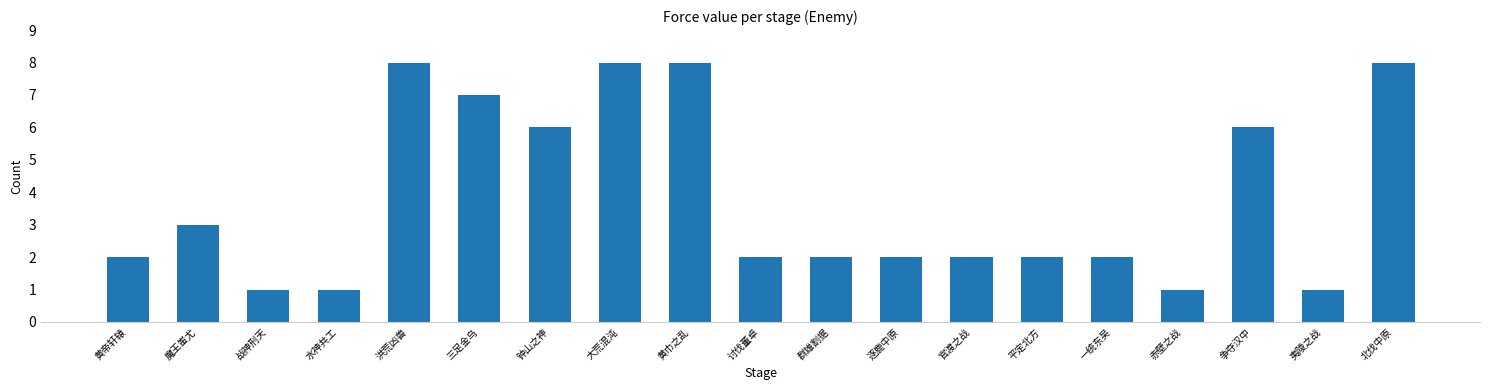

Where is the data nearest to the value 4?

魔王蚩尤